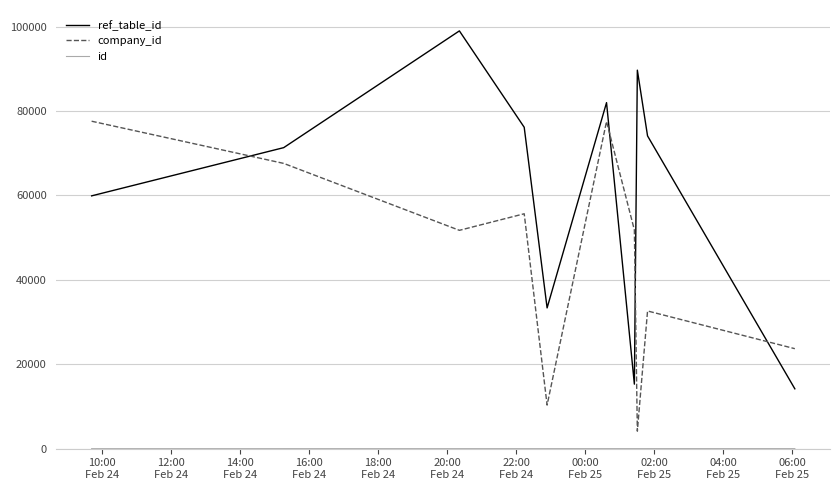

What is the greatest value displayed?

98988